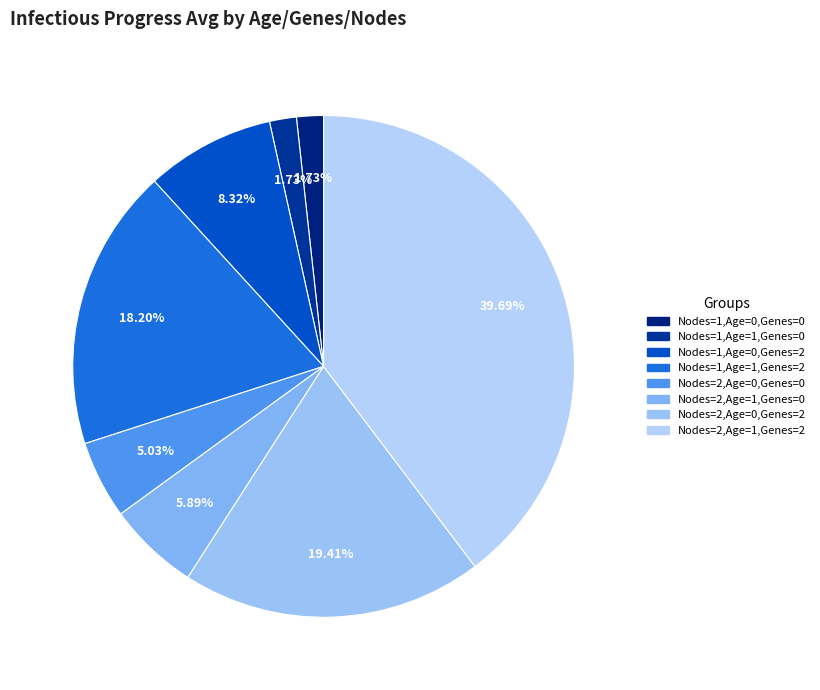

Approximately how many times larger is the value at Nodes=2,Age=1,Genes=2 compared to Nodes=2,Age=0,Genes=0?

7.9